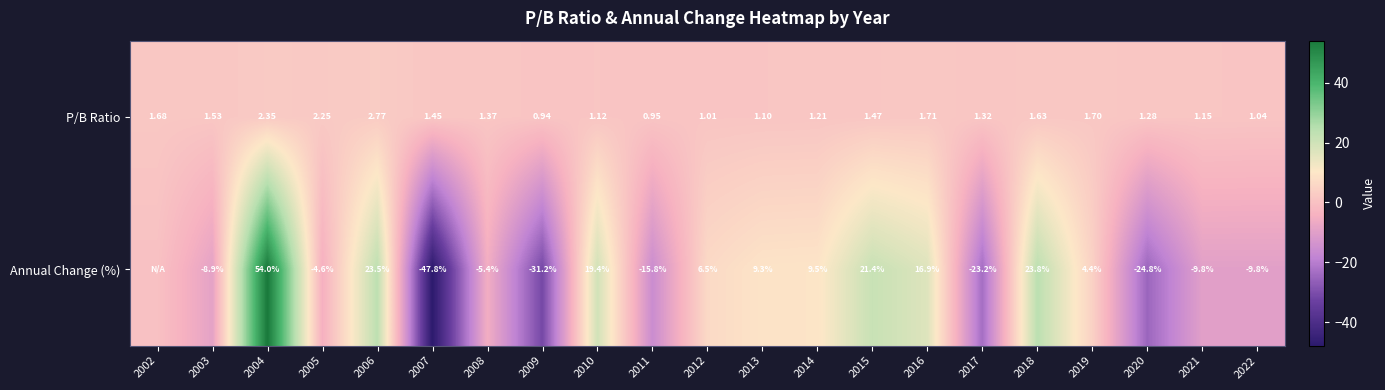

Rank the series at 2004 from lowest to highest value.

P/B Ratio, Annual Change (%)